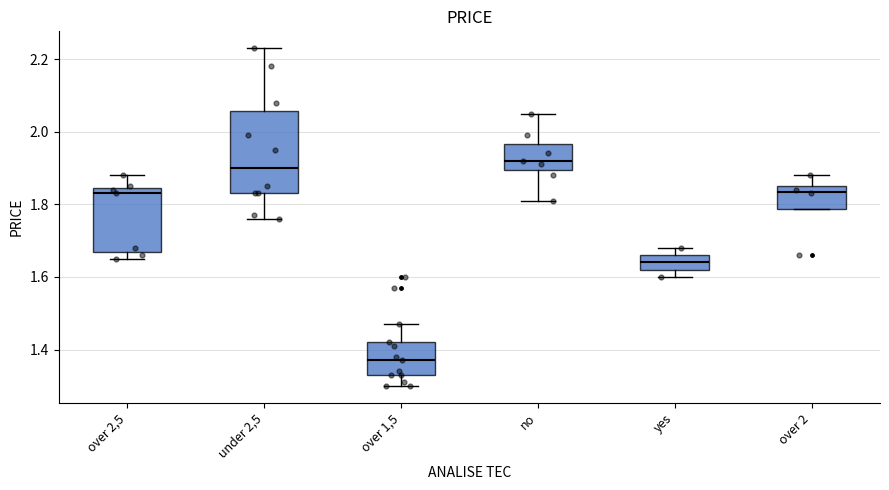

Comparing the boxes themselves (not the whiskers), which one is the tallest?

under 2,5